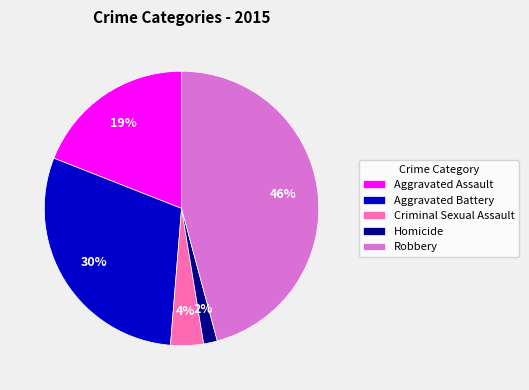

To the nearest percent, what percentage of the pie is Homicide?

2%